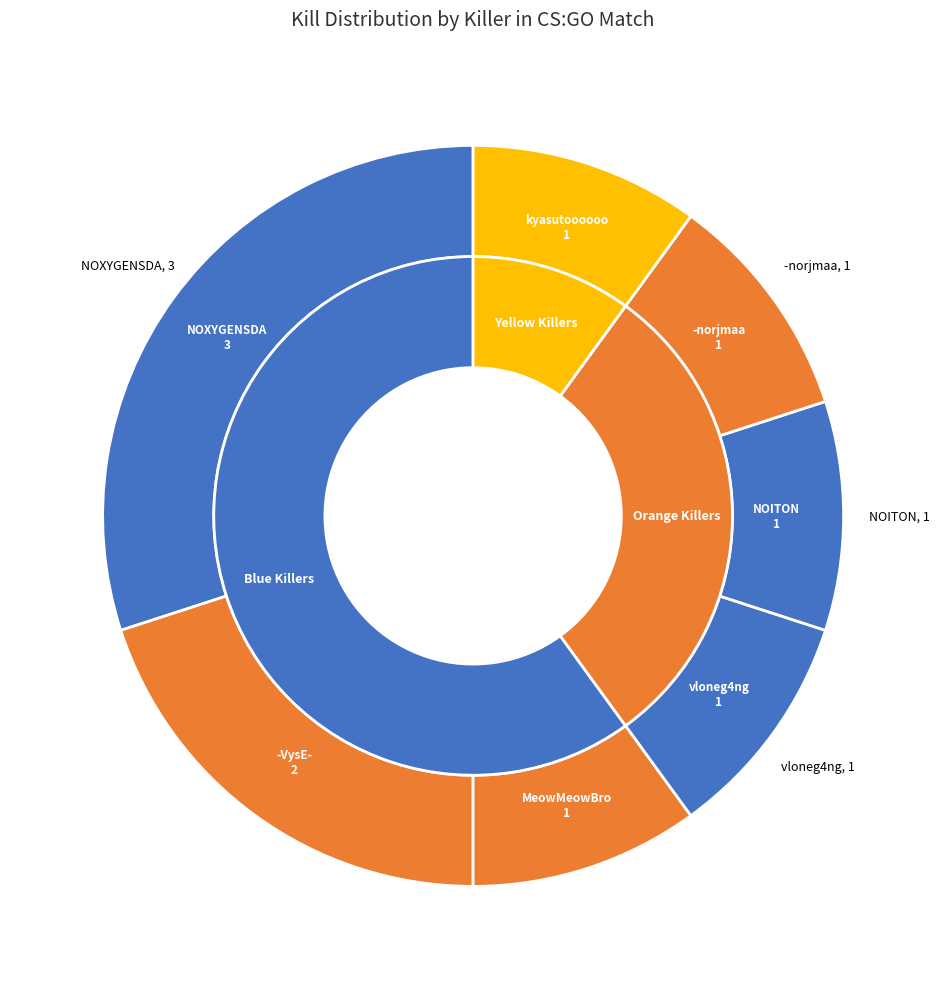

True or false: NOXYGENSDA accounts for 19% of the total.

False